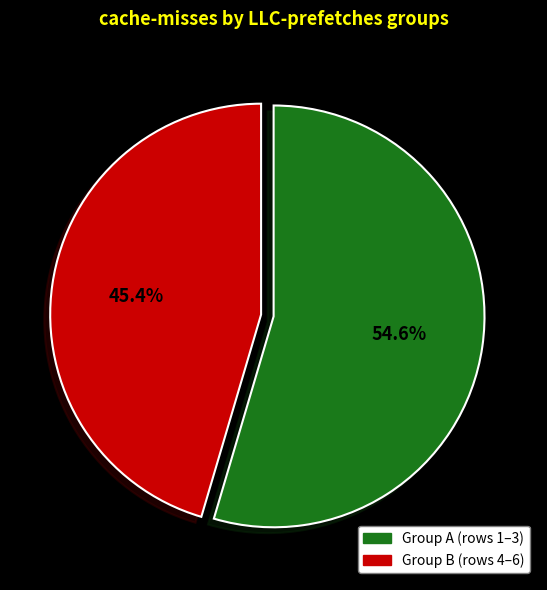

Combined, what portion of the pie is Group B (rows 4–6) and Group A (rows 1–3)?

100.0%